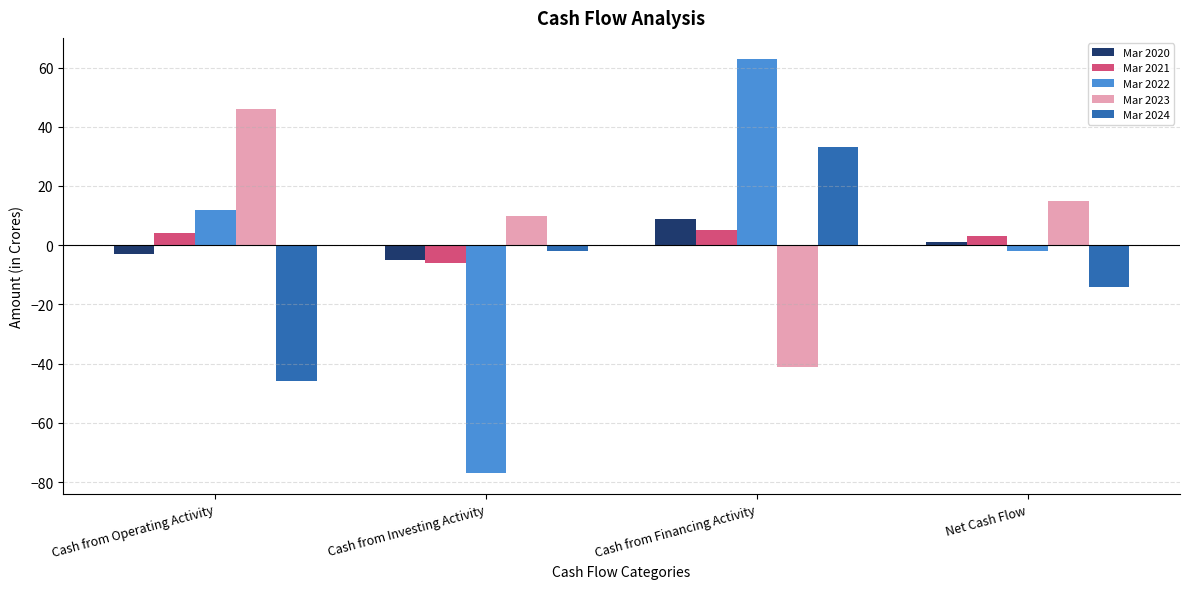

Rank the series by their maximum value, from lowest to highest.

Mar 2021, Mar 2020, Mar 2024, Mar 2023, Mar 2022